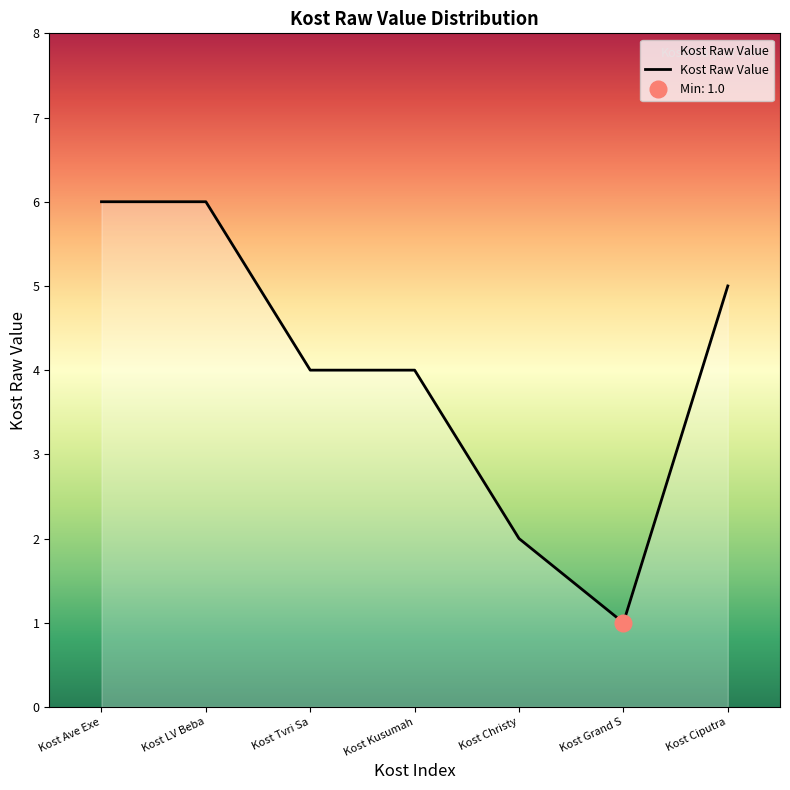

Reading left to right, extract all data points from this chart.

6	6	4	4	2	1	5